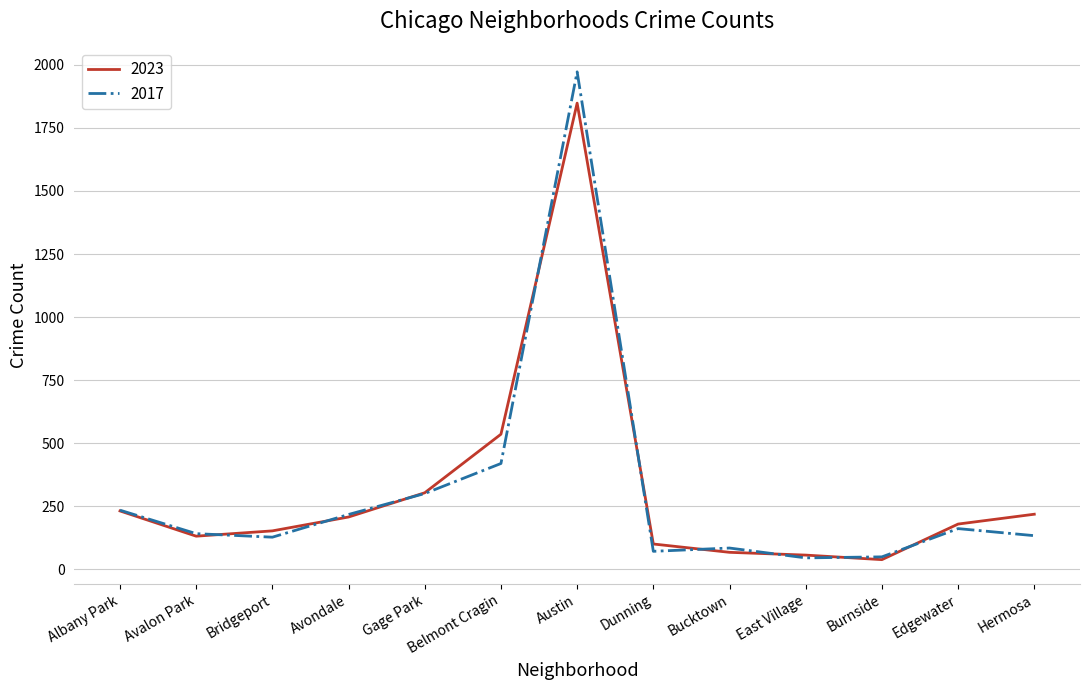

How many lines are shown in the chart?

2